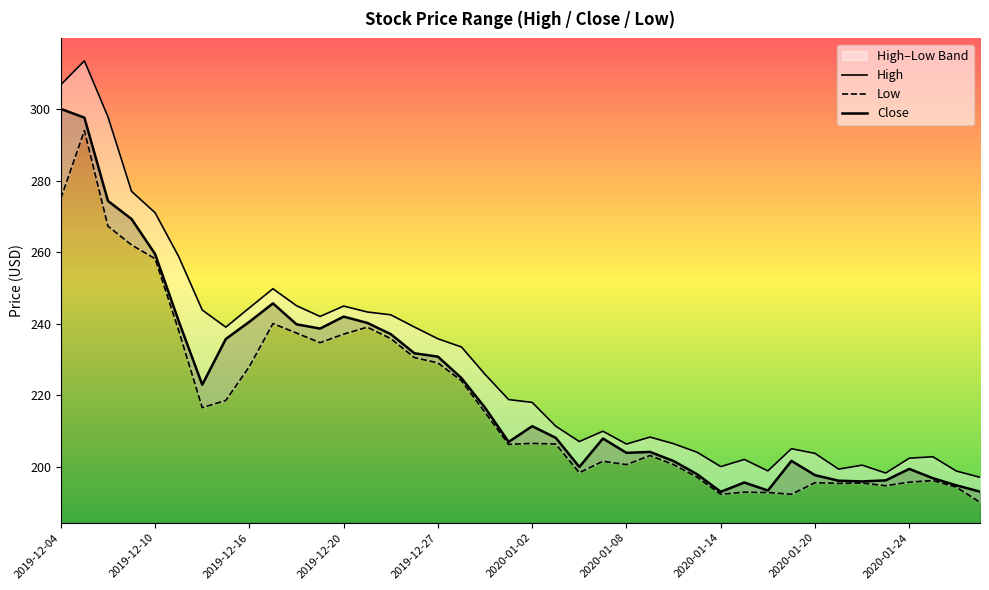

Rank the series by their maximum value, from highest to lowest.

High, Close, Low